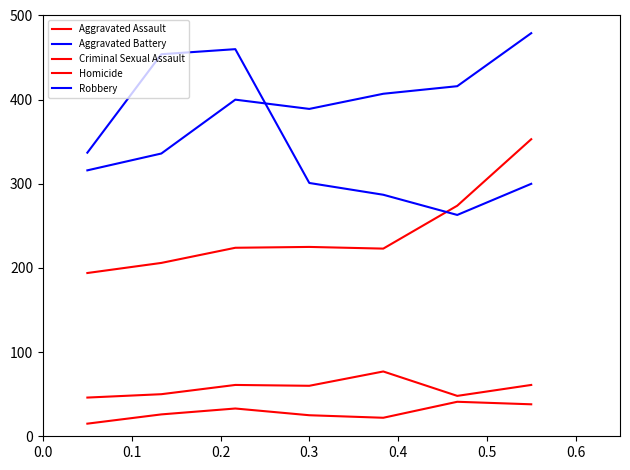

Which series has the widest spread of values?

Robbery